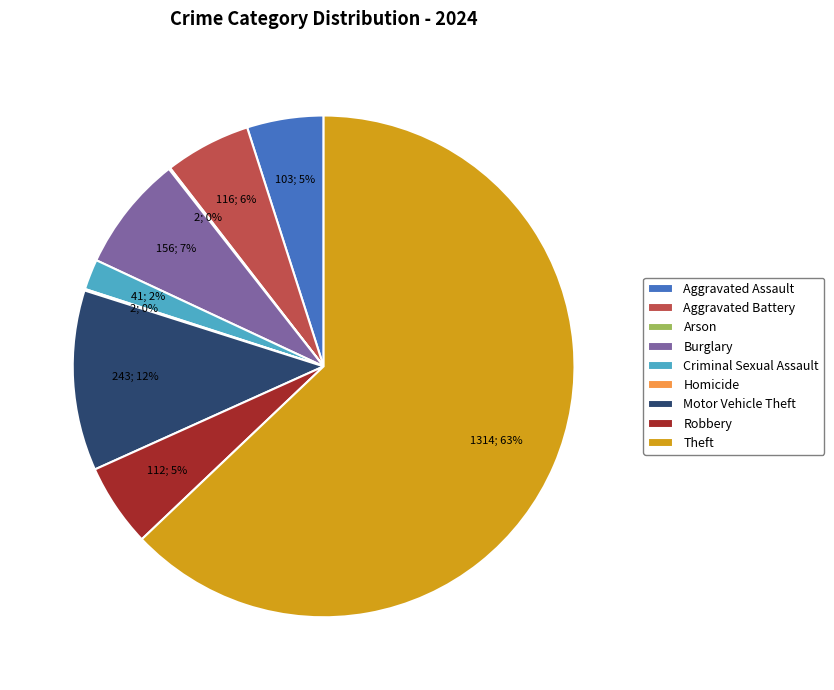

The Criminal Sexual Assault slice represents 2% of the pie. True or false?

True